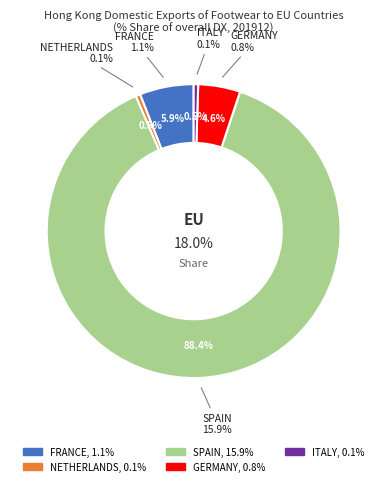

What portion of the pie excludes SPAIN?

11.6%